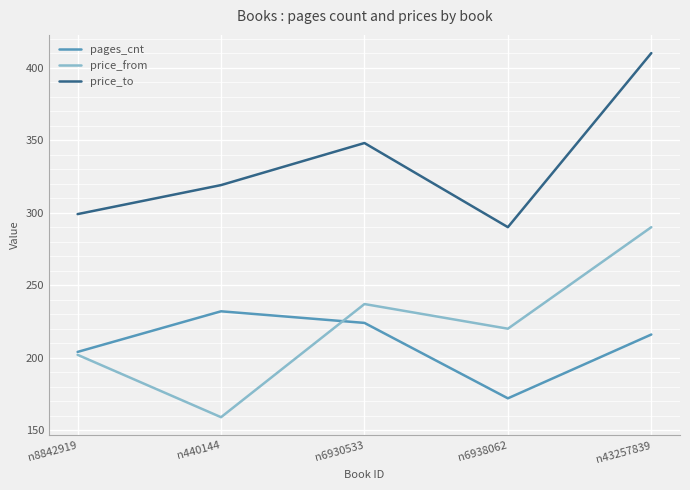

Is it true that price_to equals 319 at n440144?

True